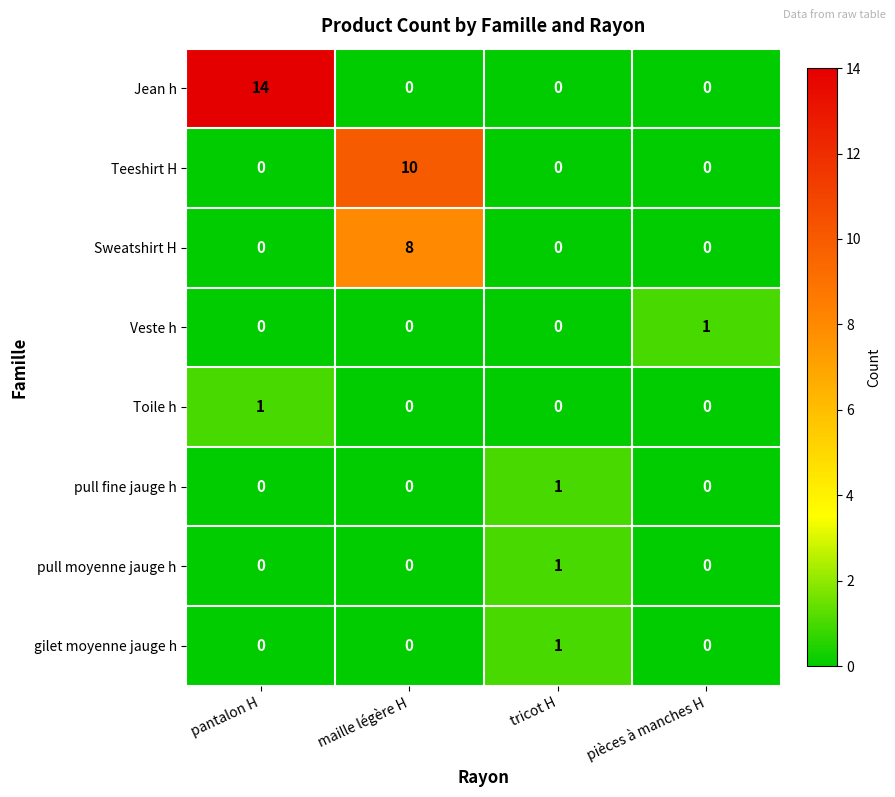

At which category is the sum across all series the highest?

maille légère H